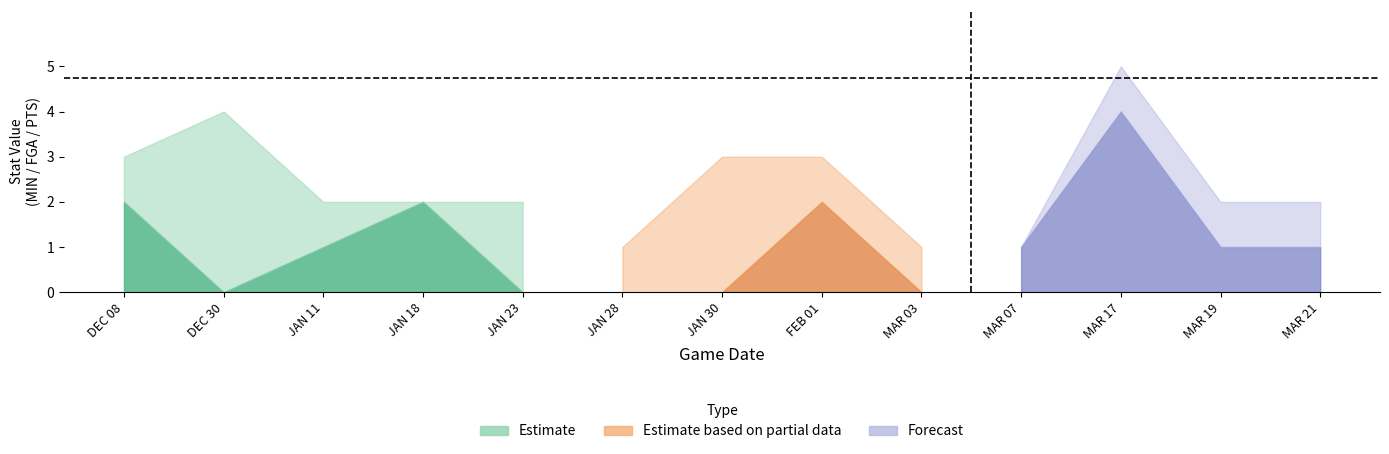

What is the spread (max minus min) of values at MAR 21?

2